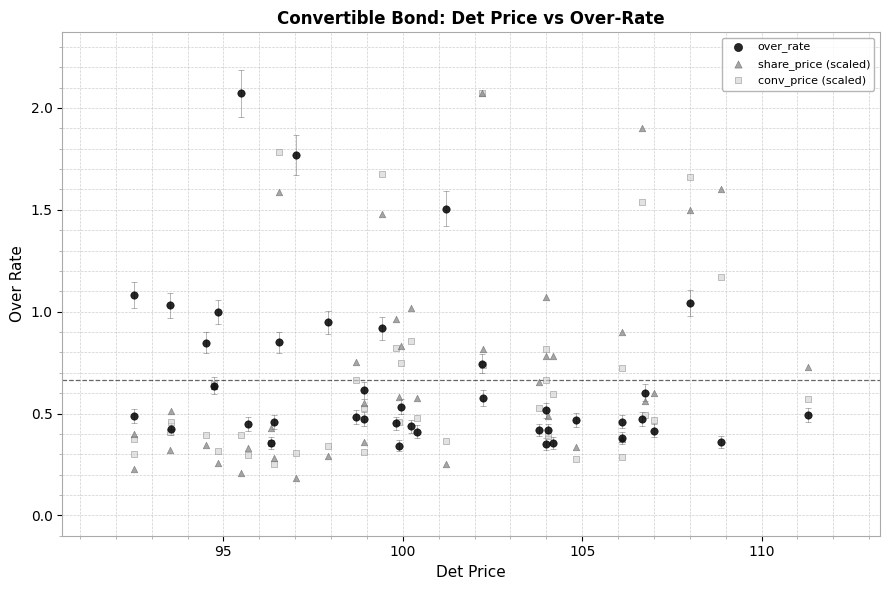

What are all the series names shown in the legend?

over_rate, share_price (scaled), conv_price (scaled)